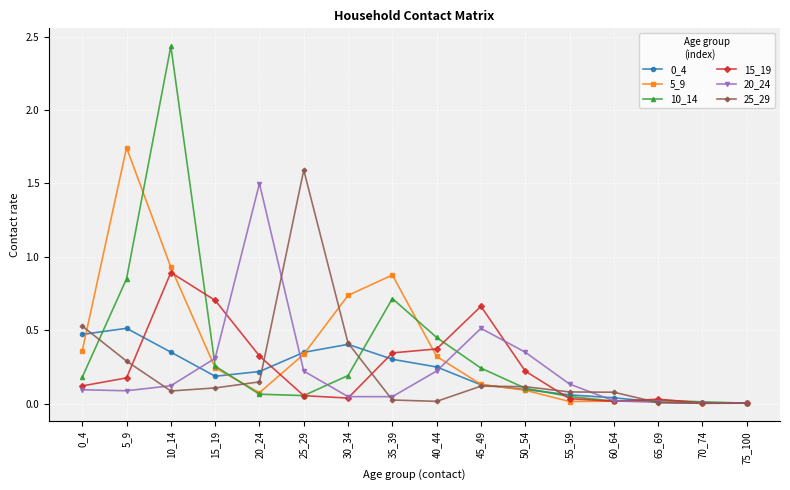

At which category does the chart reach its peak across all series?

10_14